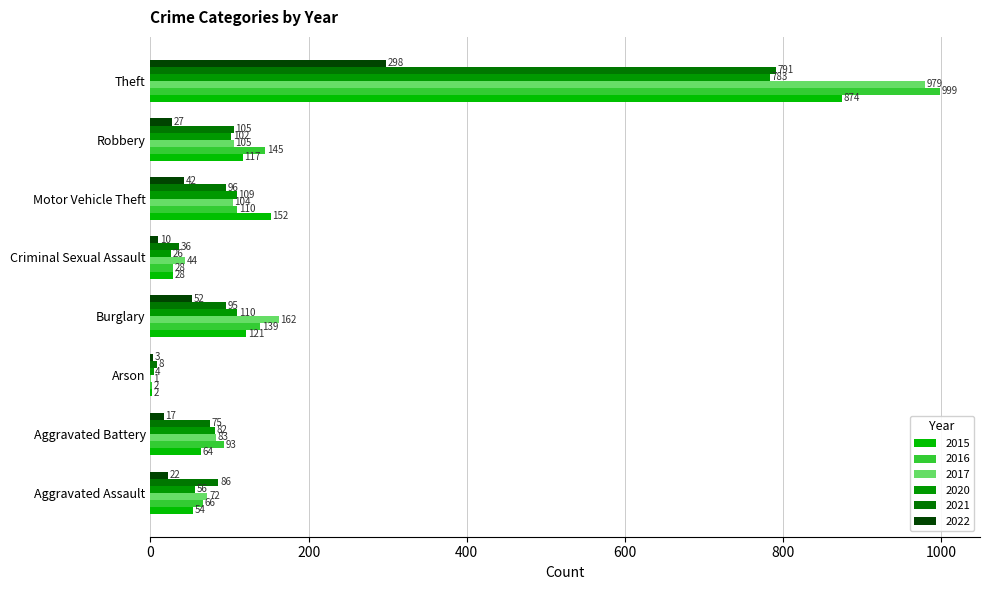

What is the average value of the 2017 series?

194